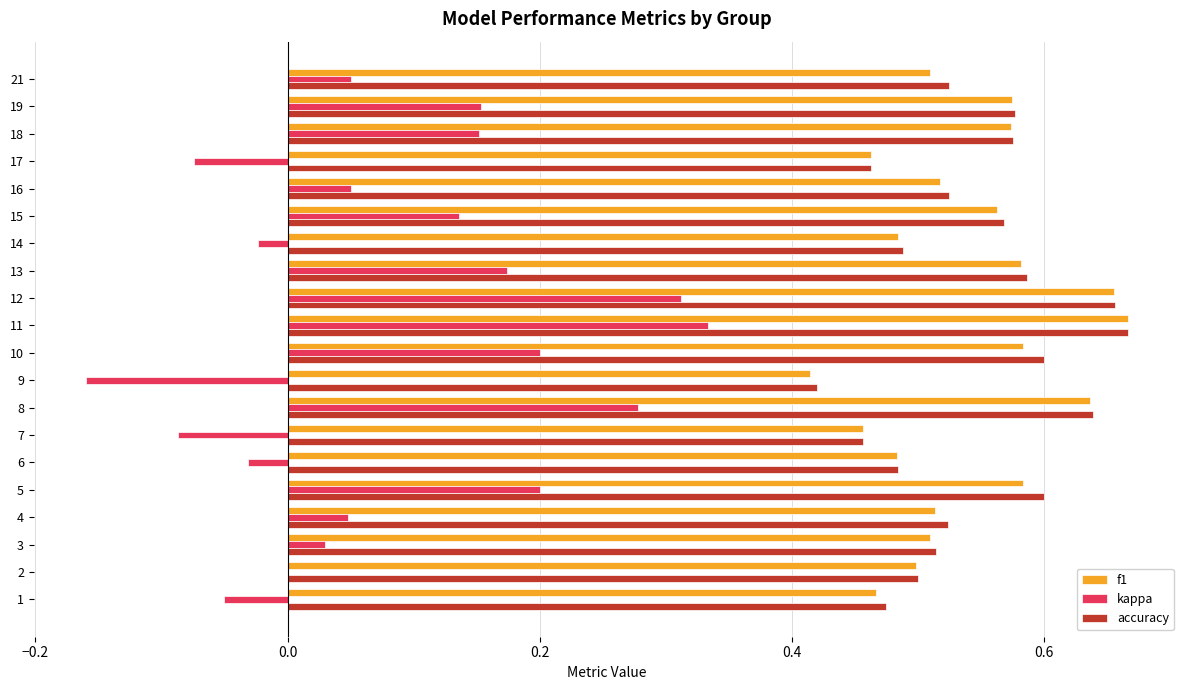

Between 3 and 7, which series saw the biggest shift?

kappa